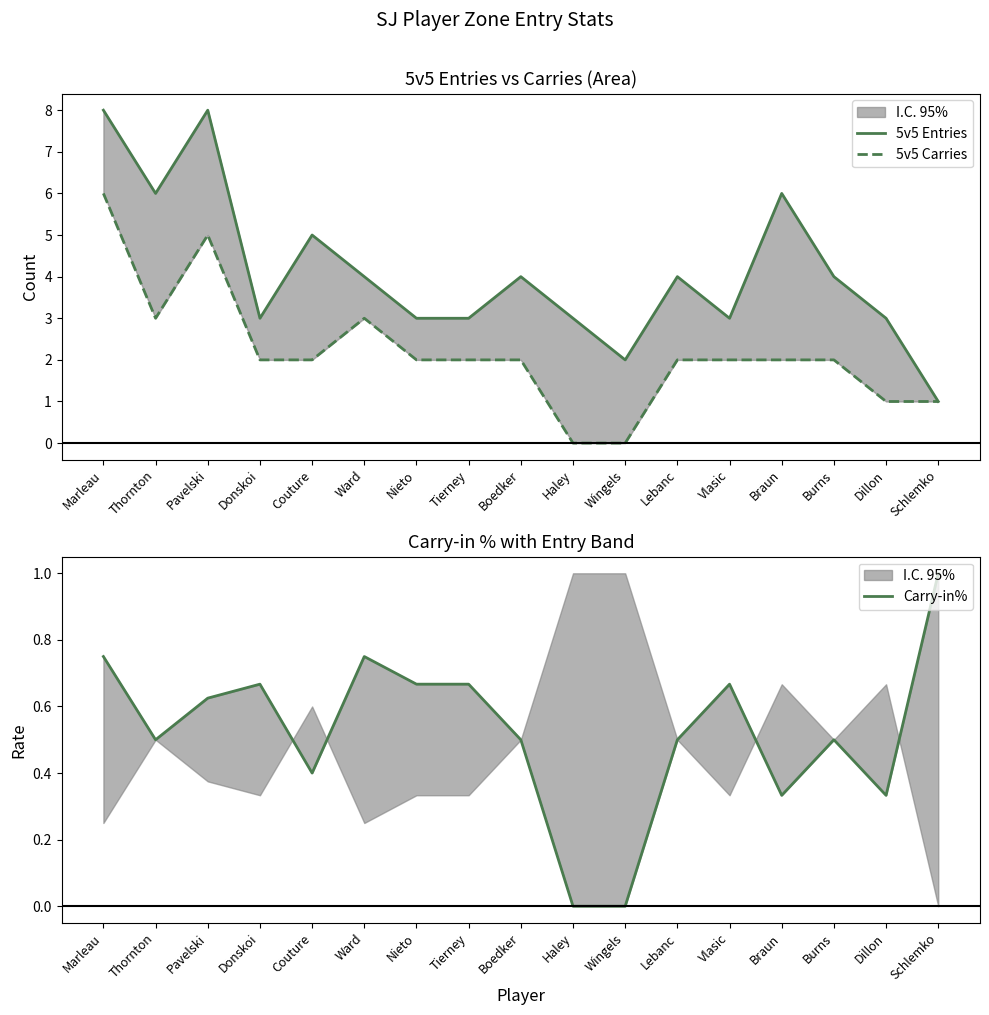

What is the label of the 6th point from the right?

Lebanc